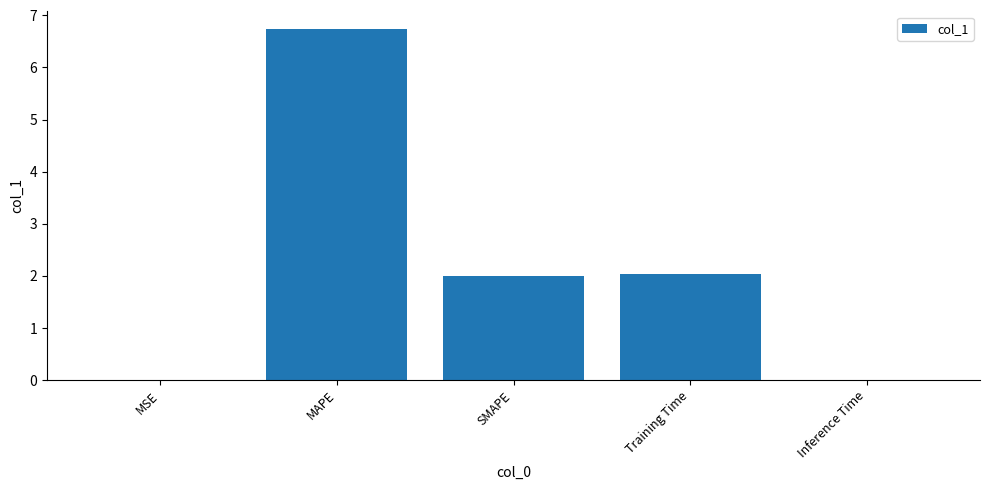

At which label does the data first exceed 2?

MAPE